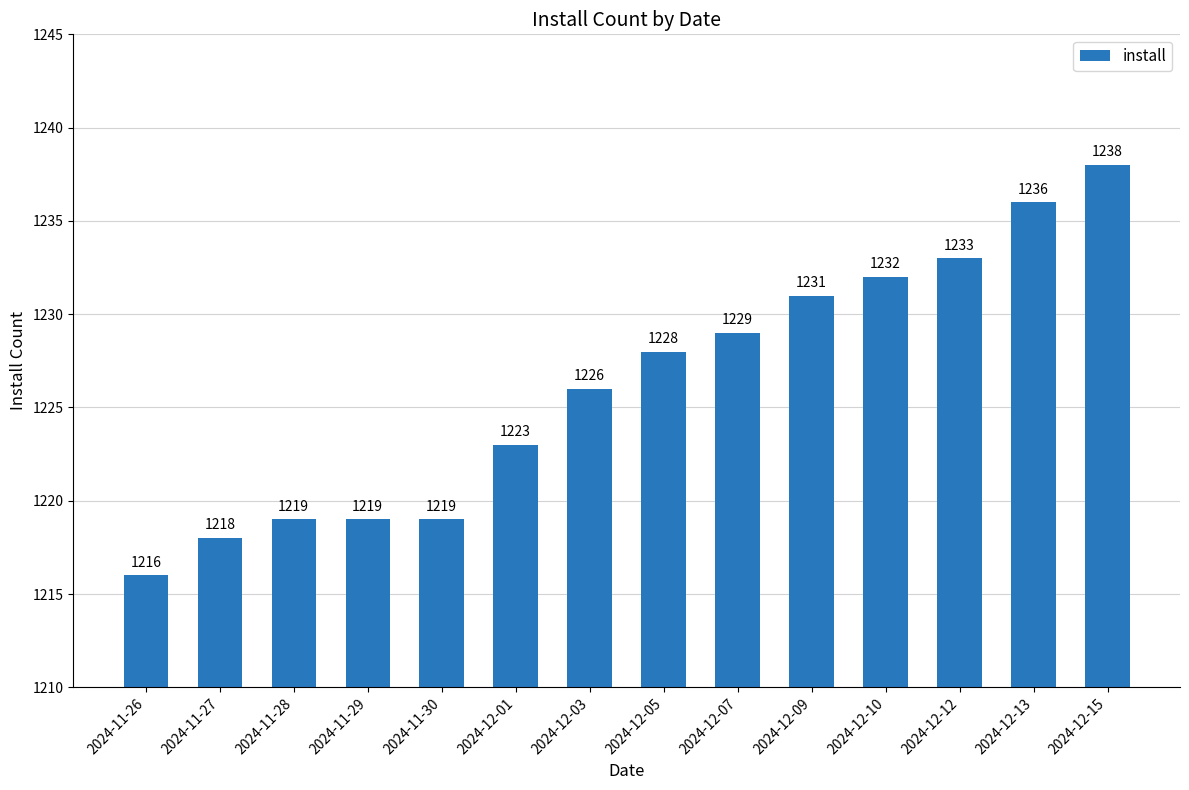

Reading right to left, transcribe all the data shown in this chart.

2024-12-15=1238	2024-12-13=1236	2024-12-12=1233	2024-12-10=1232	2024-12-09=1231	2024-12-07=1229	2024-12-05=1228	2024-12-03=1226	2024-12-01=1223	2024-11-30=1219	2024-11-29=1219	2024-11-28=1219	2024-11-27=1218	2024-11-26=1216